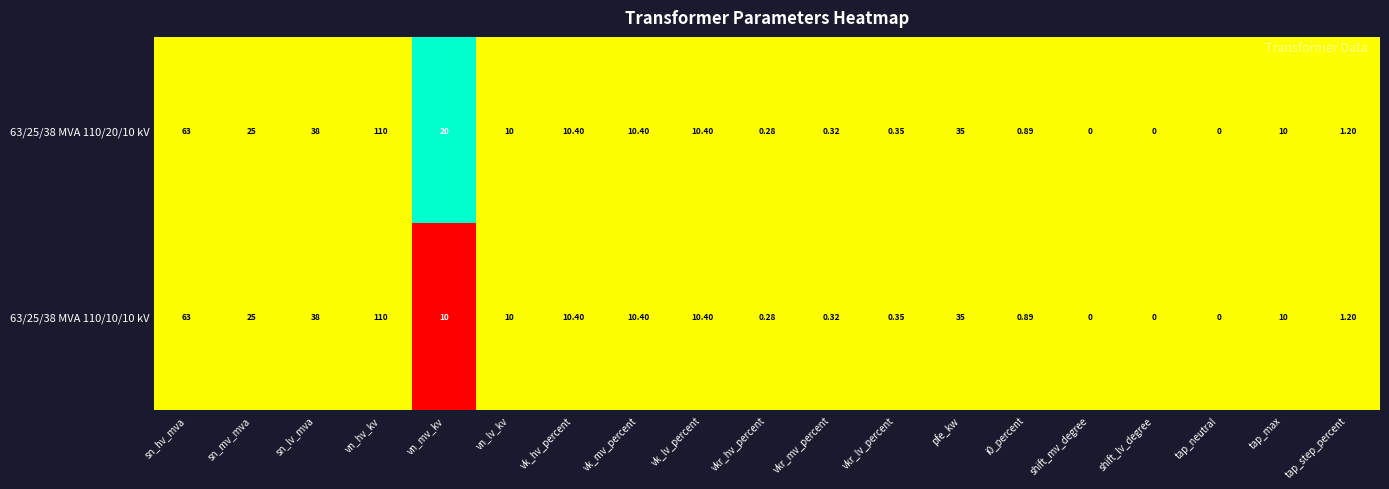

At which category does the chart reach its peak across all series?

vn_hv_kv